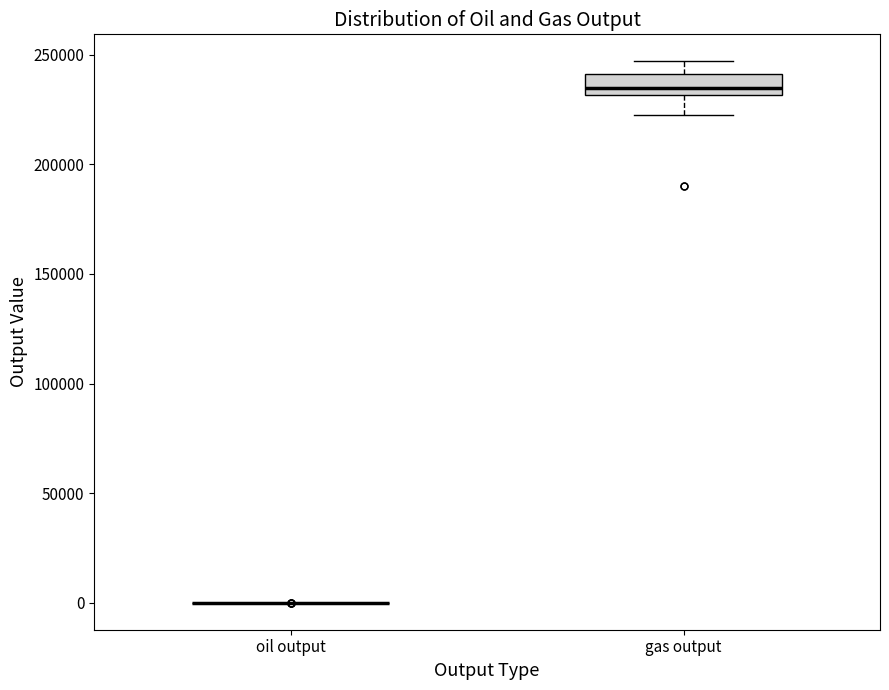

Reading left to right, read every box against the y-axis: the position of its median line, the range the box covers, and the ends of its whiskers. The values are not printed on the chart, so give them approximately, as read against the axis.

oil output: box collapsed to a line at 0, whiskers 0 to 0
gas output: median 235000, box 230000 to 240000, whiskers 225000 to 245000